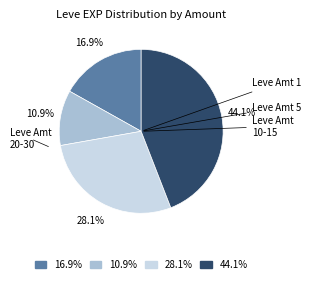

What is the total percentage of 44.1% and 16.9%?

61.0%